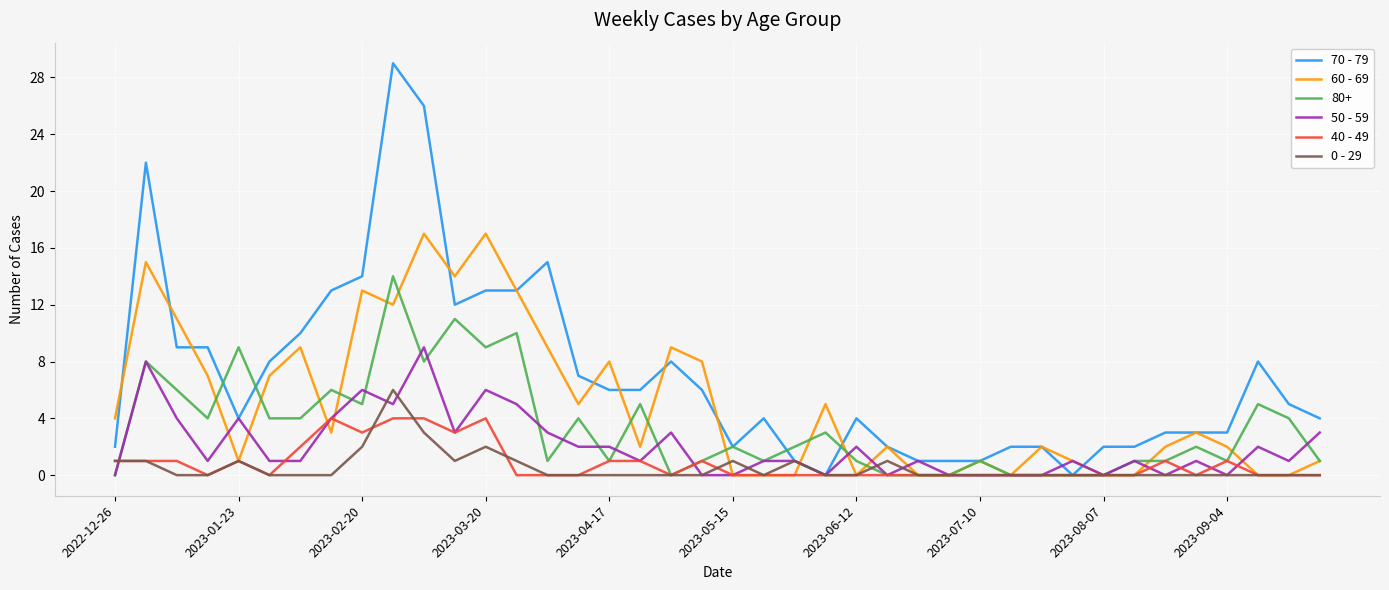

Count the number of data series in this chart.

6